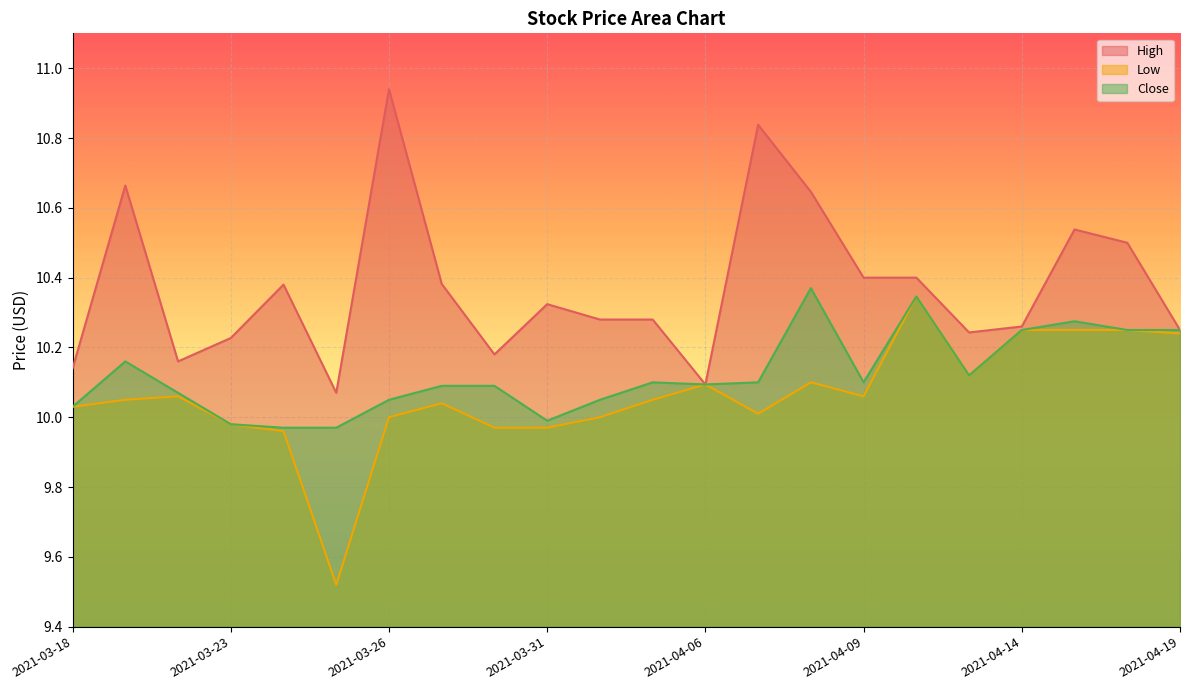

What is the value of the Low point at the 8th from the left?

10.0